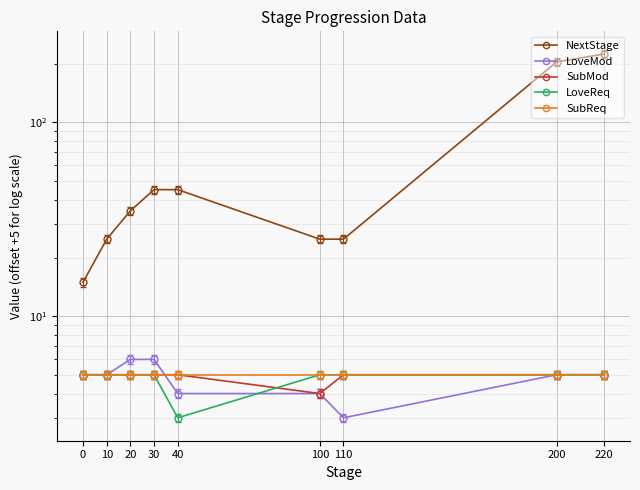

What is the total value across all series at 40?

62